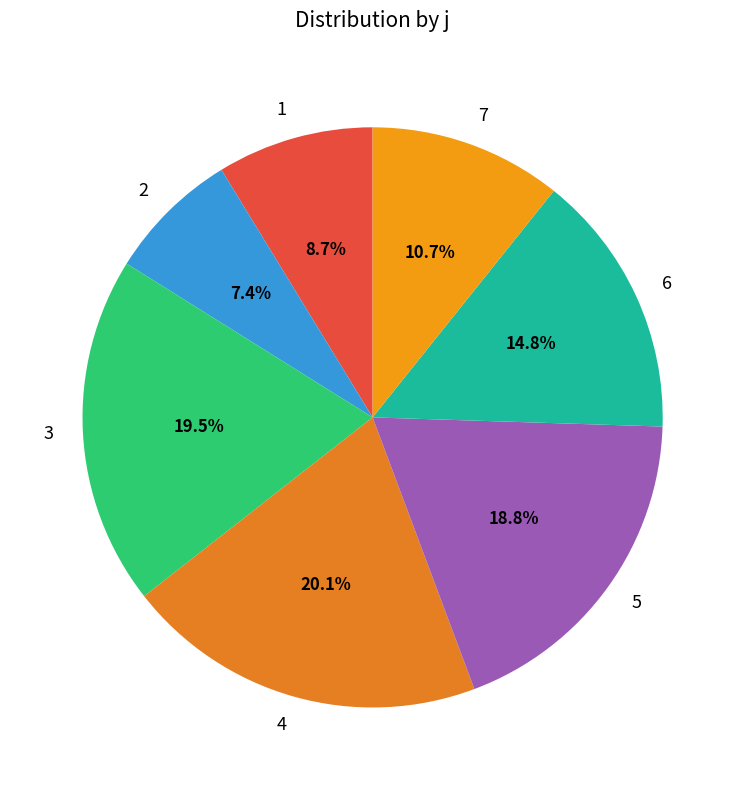

To the nearest percent, what is the difference between the 3 and 2 slice percentages?

12%